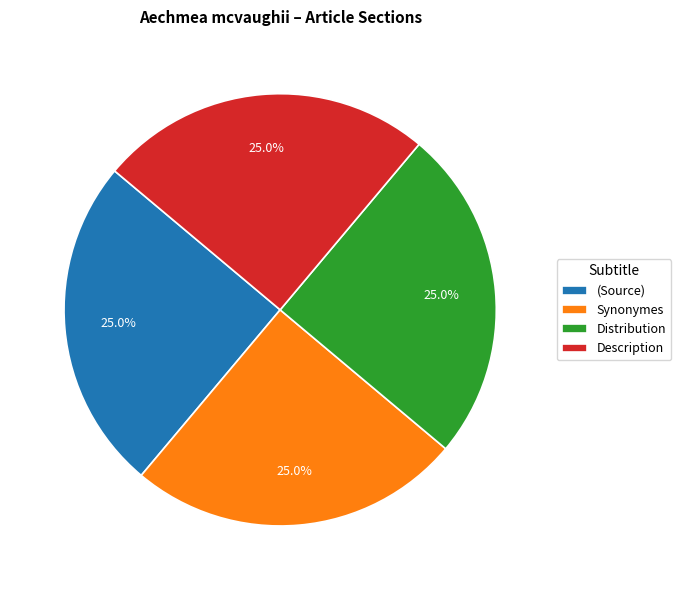

How many segments does this pie chart have?

4